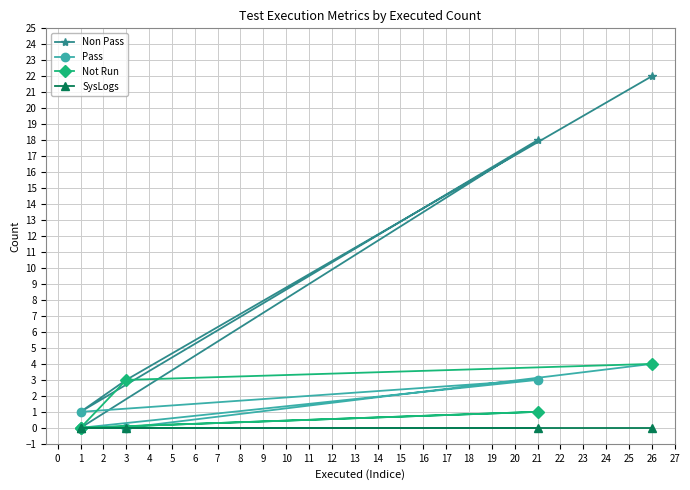

In Non Pass, how many points are lower than both neighbors (excluding endpoints)?

1